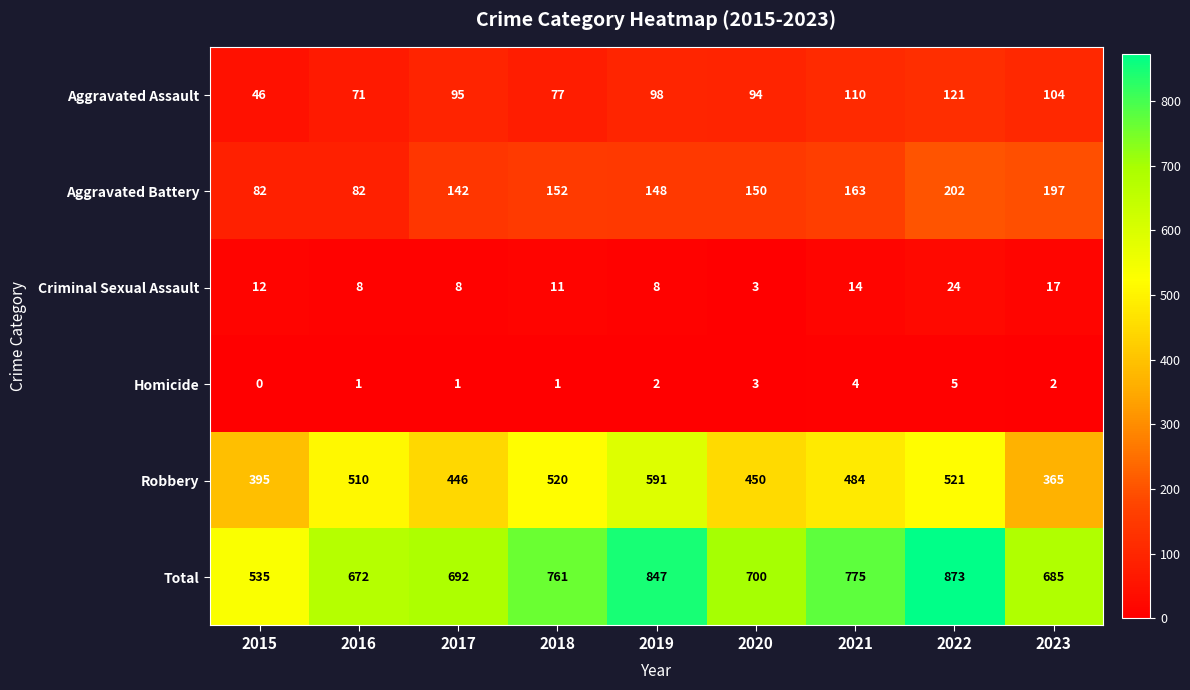

Which series has the largest range (max minus min)?

Total